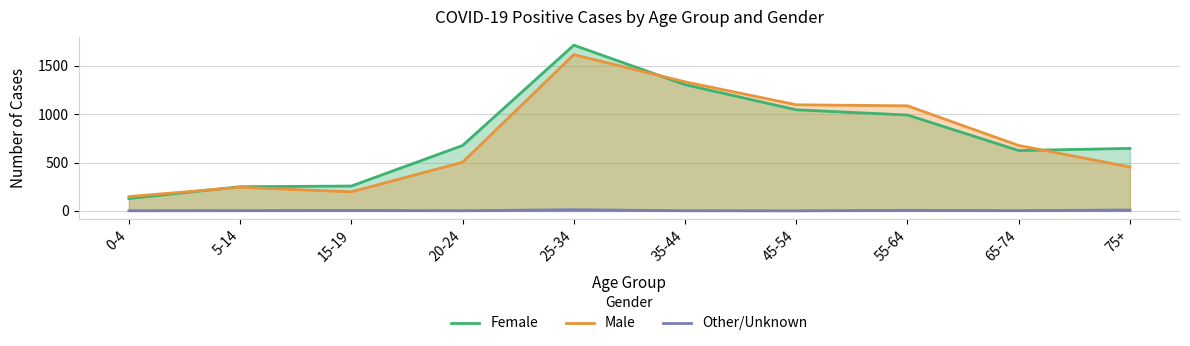

How many data points in Male are above 676?

4